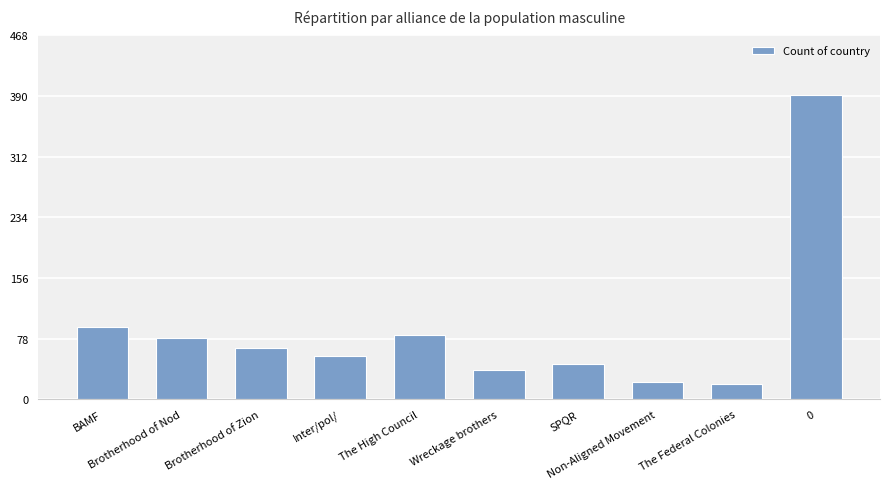

What is the difference between the maximum and minimum values?

372